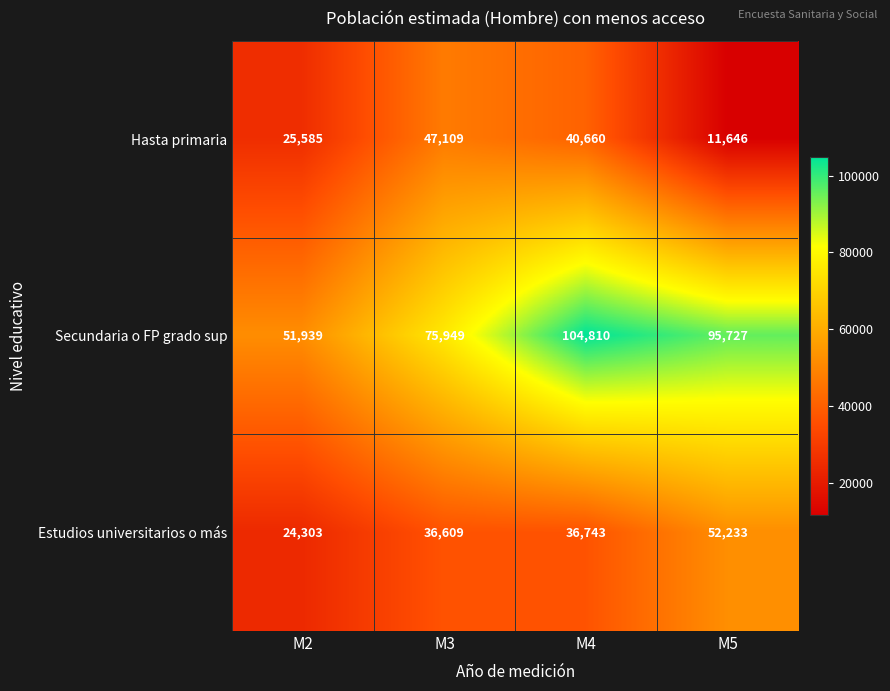

Rank the series at M5 from lowest to highest value.

Hasta primaria, Estudios universitarios o más, Secundaria o FP grado sup